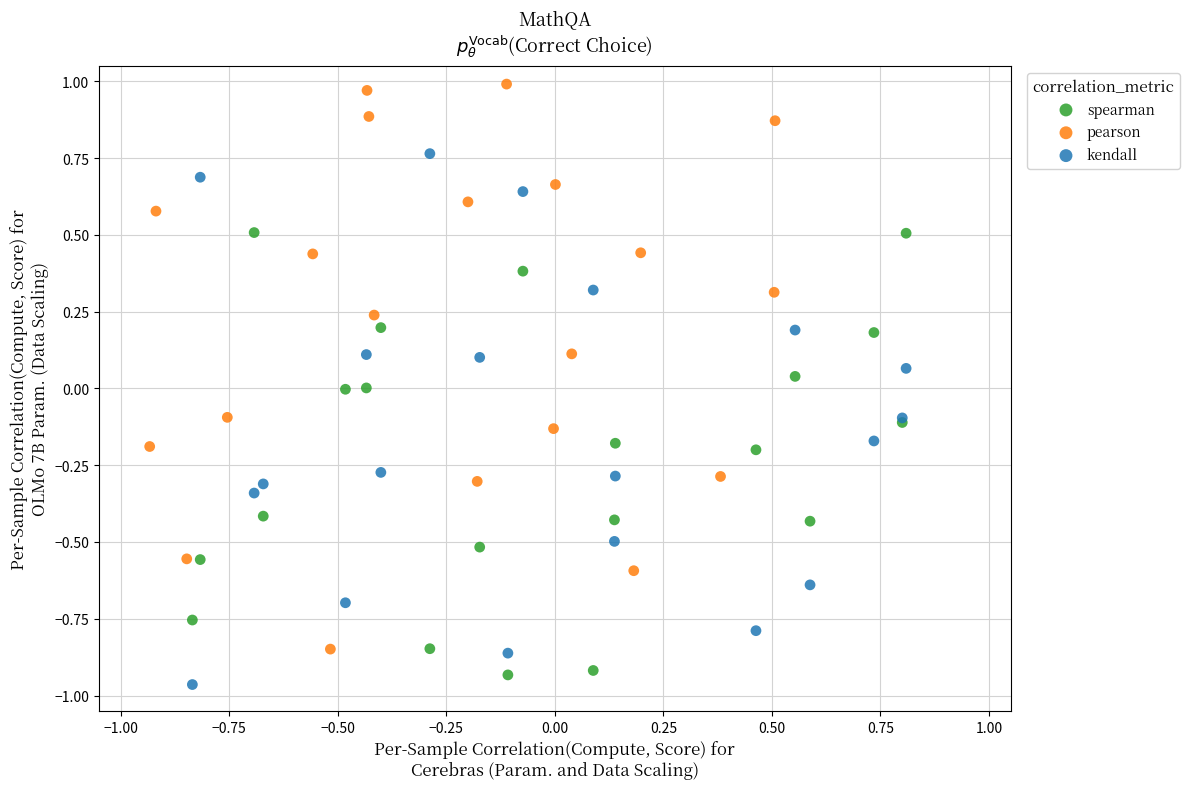

Which series reaches the minimum Y coordinate?

kendall